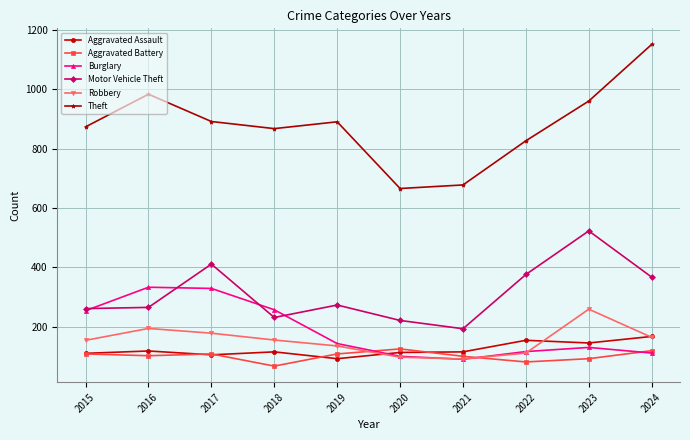

The Burglary series shows 111 at 2024. True or false?

True